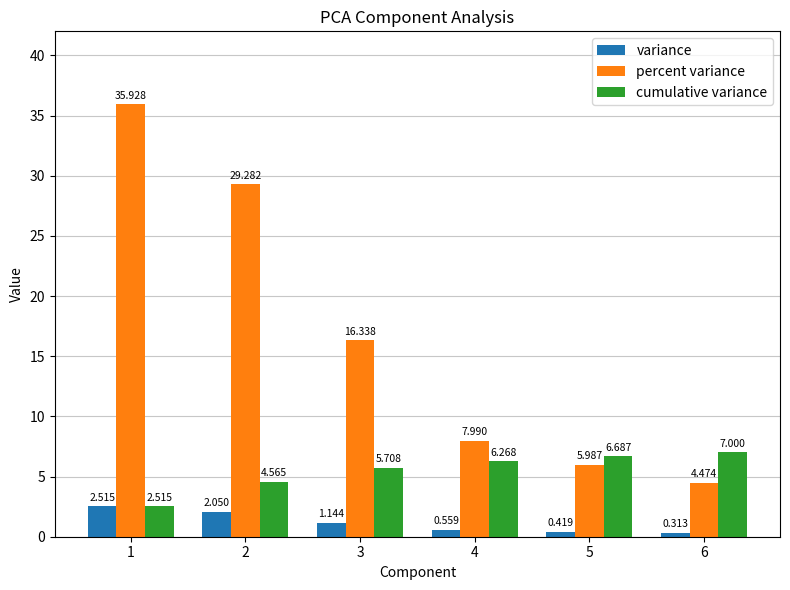

Which series has the widest spread of values?

percent variance